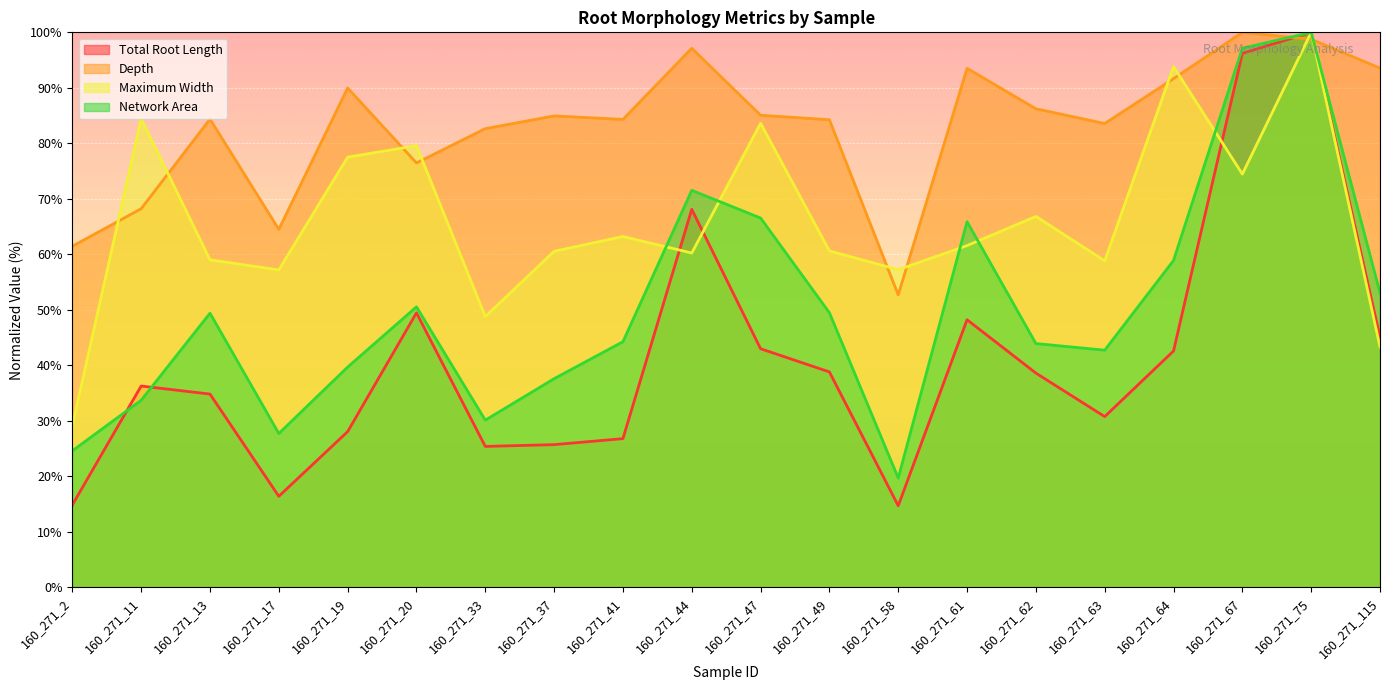

After their last crossing, which series has the higher values: Depth or Maximum Width?

Depth